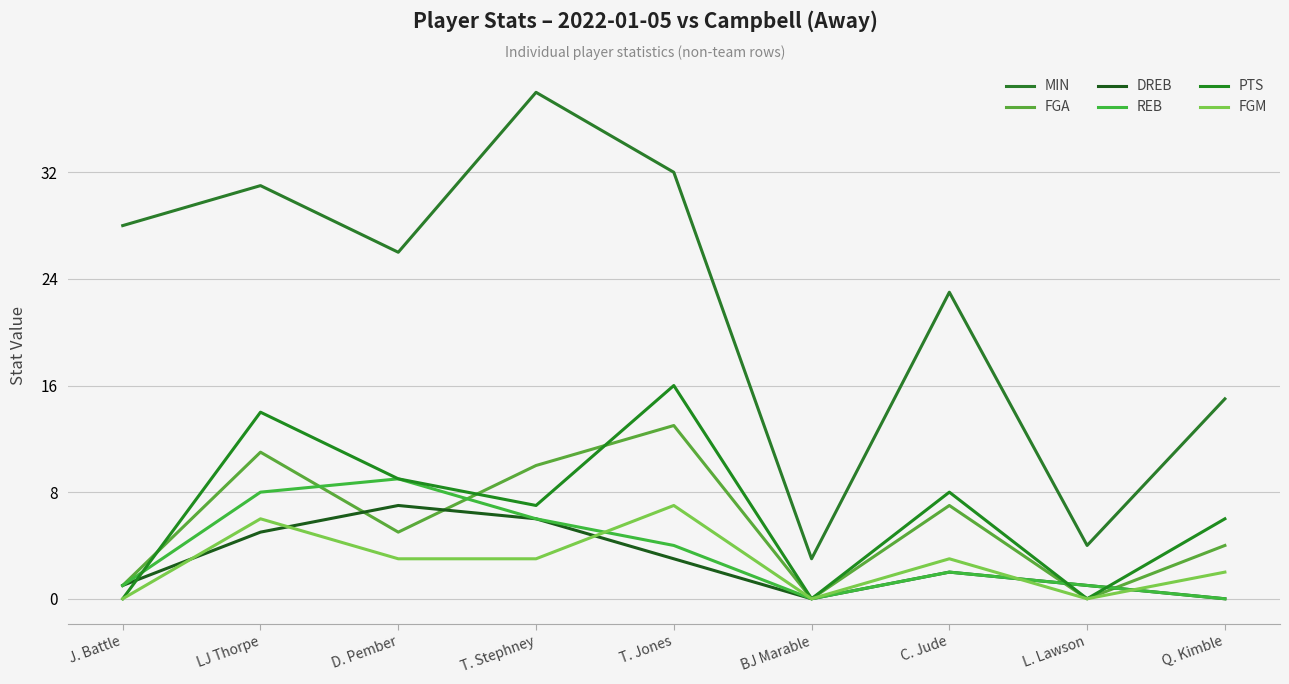

Rank the series by their maximum value, from lowest to highest.

DREB, FGM, REB, FGA, PTS, MIN